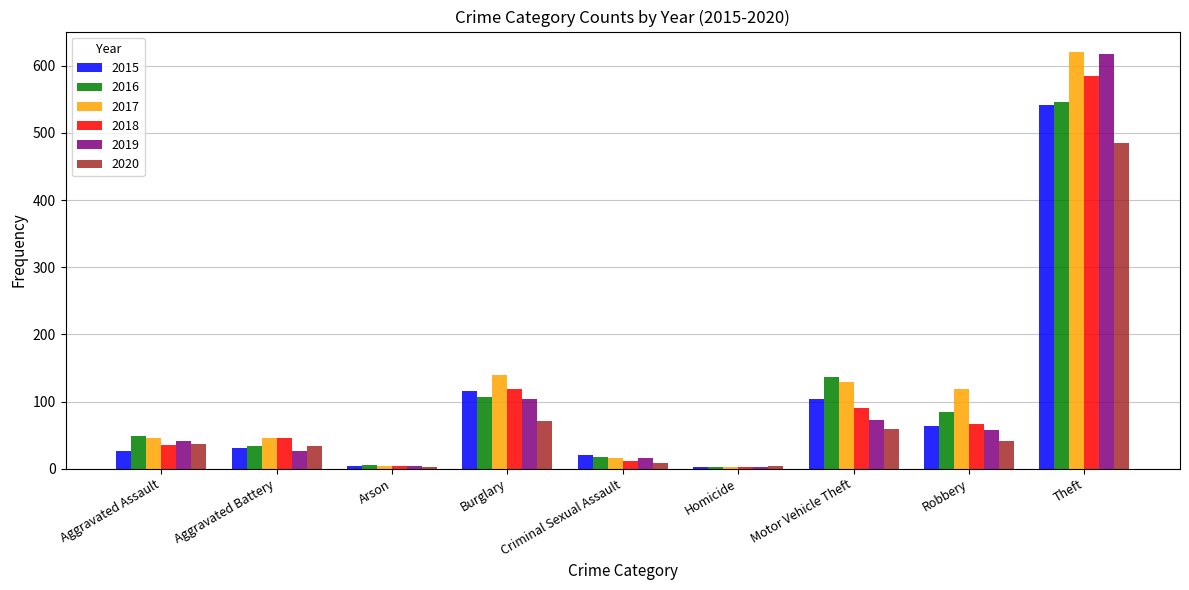

The 2016 series shows 6 at Arson. True or false?

True